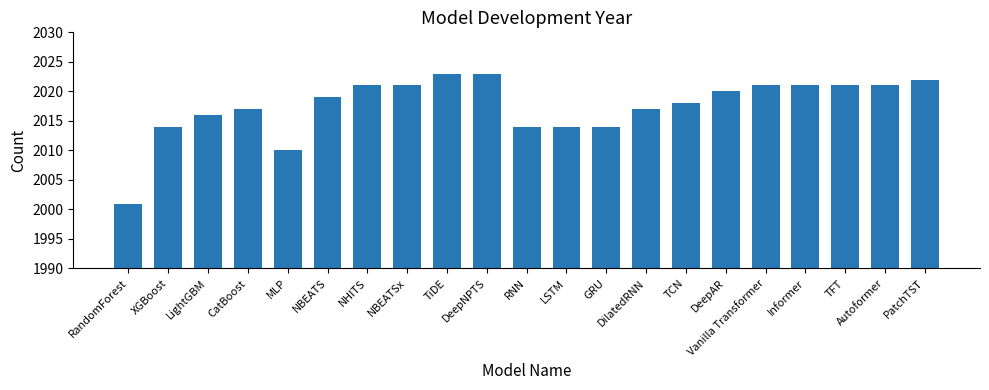

Reading left to right, list all the values displayed in this chart.

RandomForest=2001	XGBoost=2014	LightGBM=2016	CatBoost=2017	MLP=2010	NBEATS=2019	NHITS=2021	NBEATSx=2021	TiDE=2023	DeepNPTS=2023	RNN=2014	LSTM=2014	GRU=2014	DilatedRNN=2017	TCN=2018	DeepAR=2020	Vanilla Transformer=2021	Informer=2021	TFT=2021	Autoformer=2021	PatchTST=2022